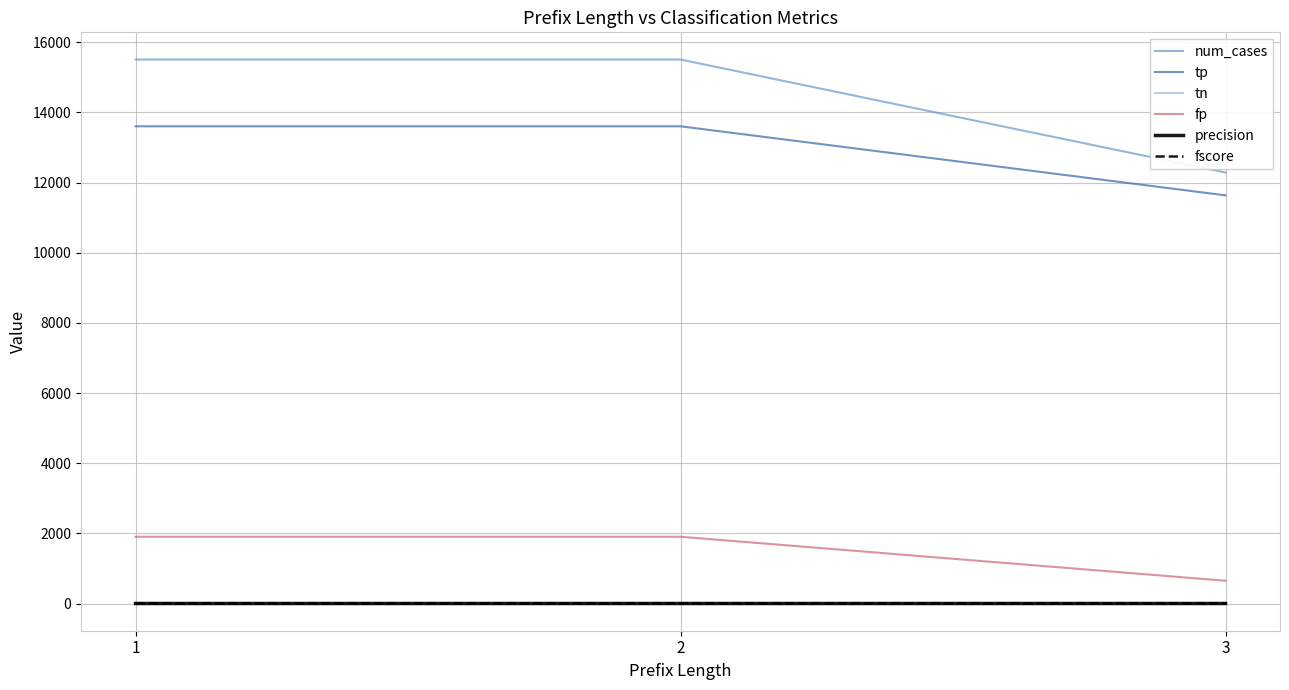

Which series has the largest total across all categories?

num_cases